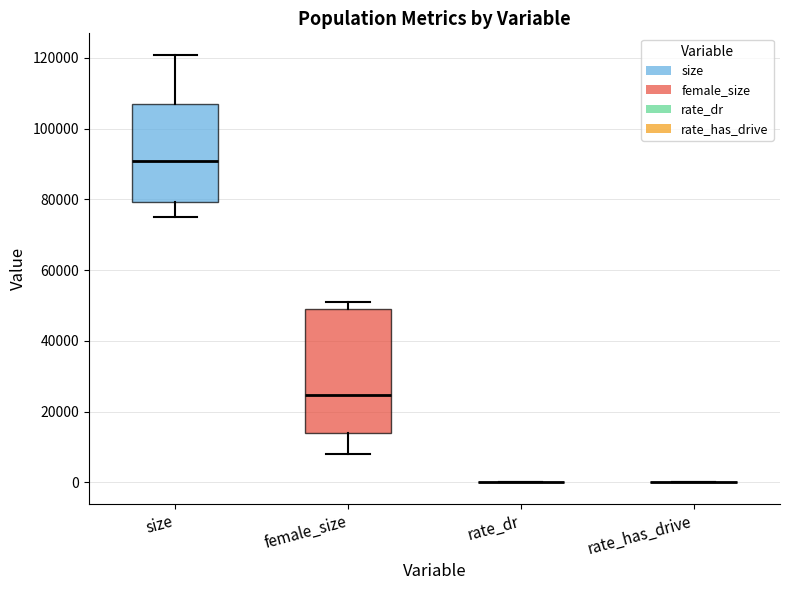

Reading left to right, read every box against the y-axis: the position of its median line, the range the box covers, and the ends of its whiskers. The values are not printed on the chart, so give them approximately, as read against the axis.

size: median 90000, box 80000 to 106000, whiskers 76000 to 120000
female_size: median 24000, box 14000 to 50000, whiskers 8000 to 50000 (just above the box's upper edge)
rate_dr: box collapsed to a line at 0, whiskers 0 to 0
rate_has_drive: box collapsed to a line at 0, whiskers 0 to 0